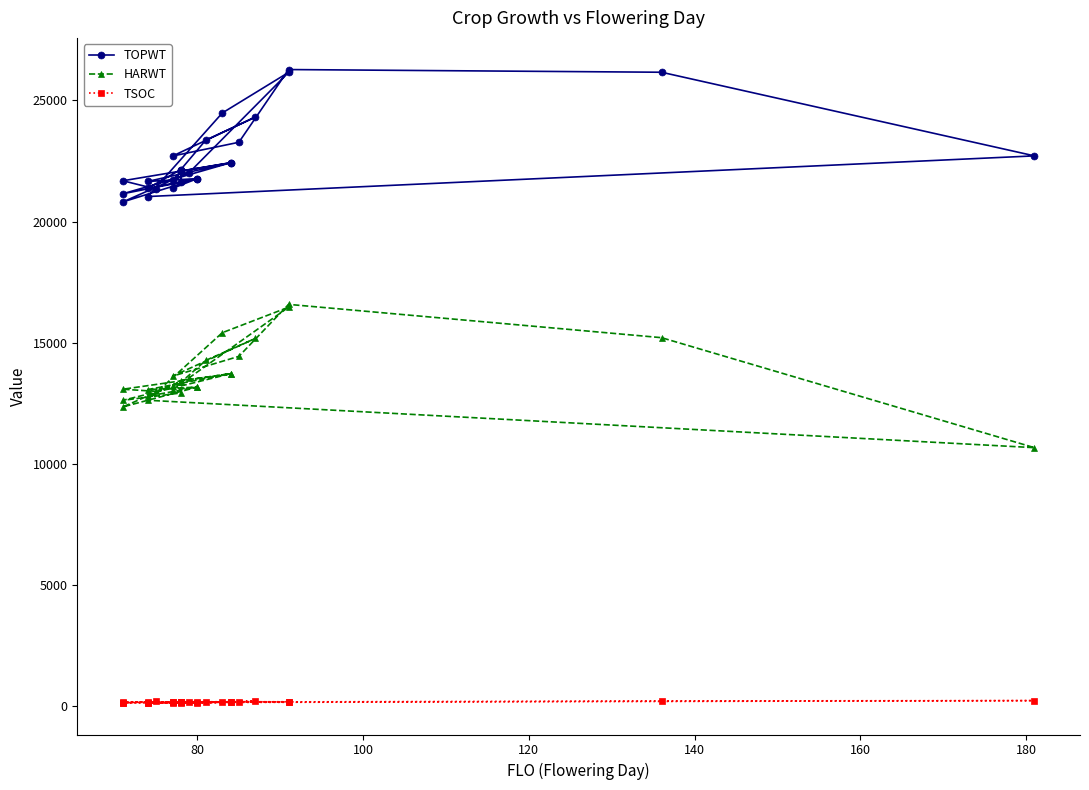

What is the difference between the maximum and second lowest values in the HARWT series?

4231